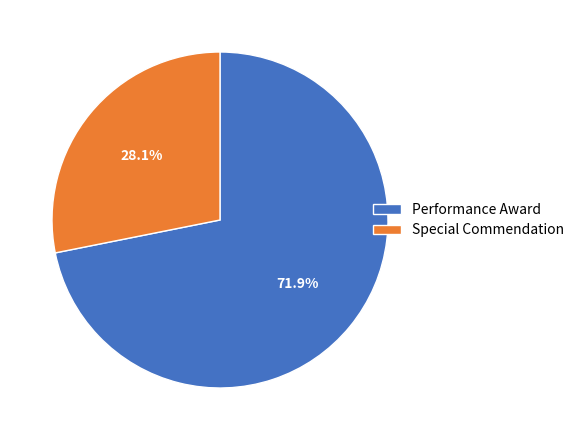

To the nearest percent, what portion does Performance Award represent?

72%